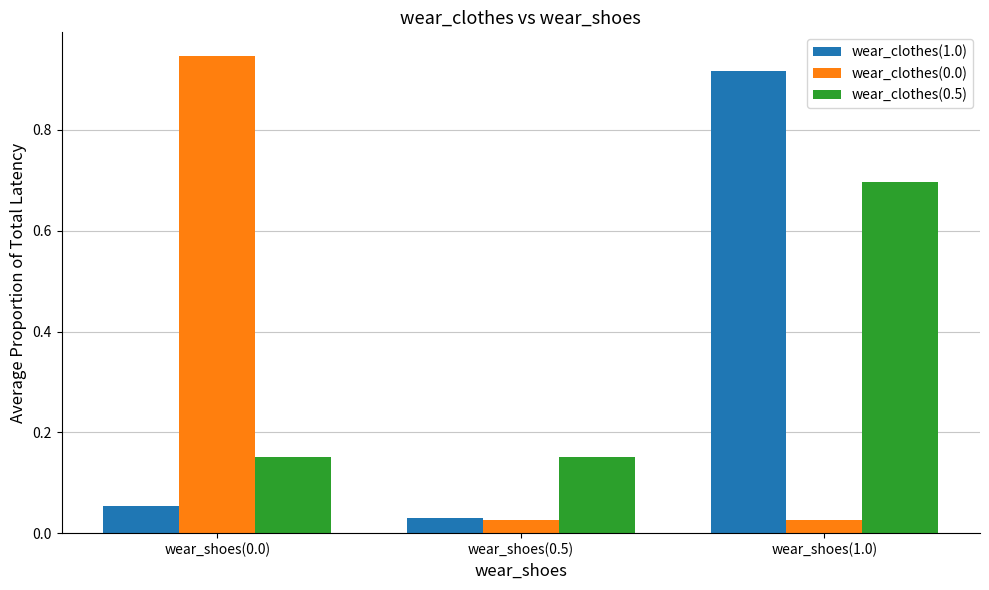

Is it true that wear_clothes(0.0) equals 1.6 at wear_shoes(0.0)?

False